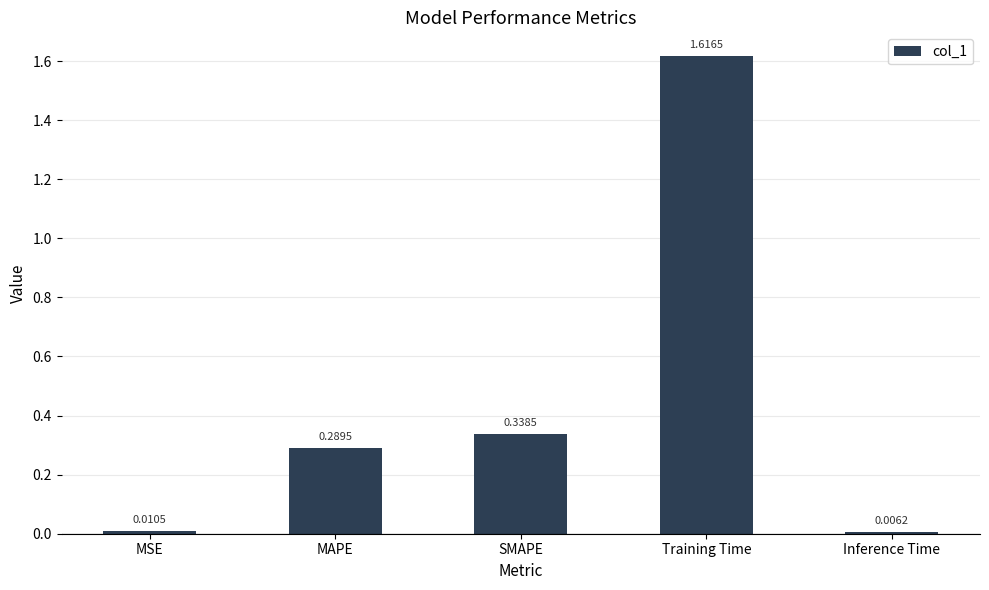

What is the average value?

0.5